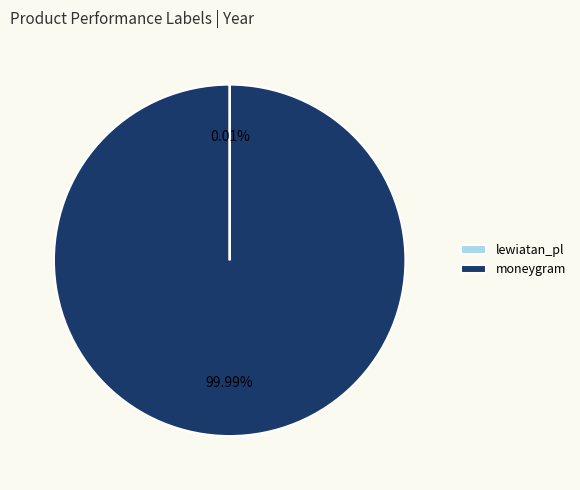

Which slice is the largest?

moneygram